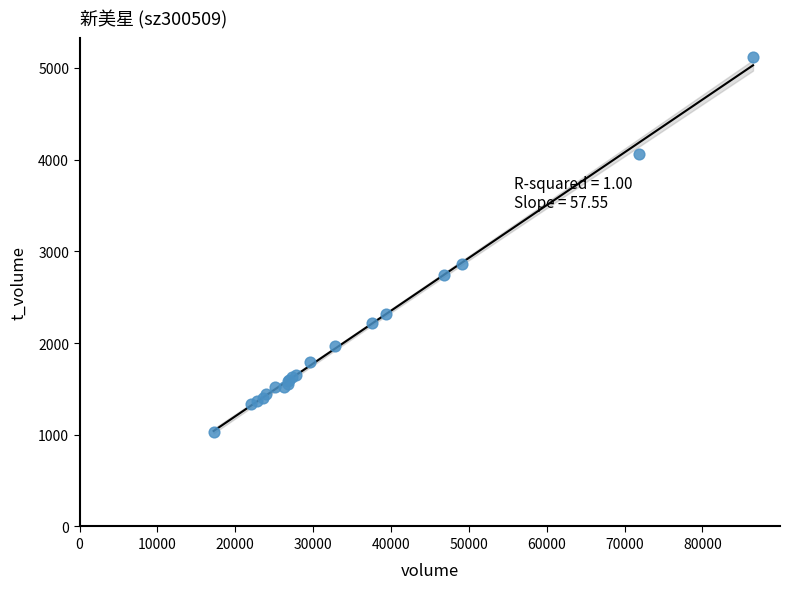

What Y value in the scatter plot is closest to 3077?

2864